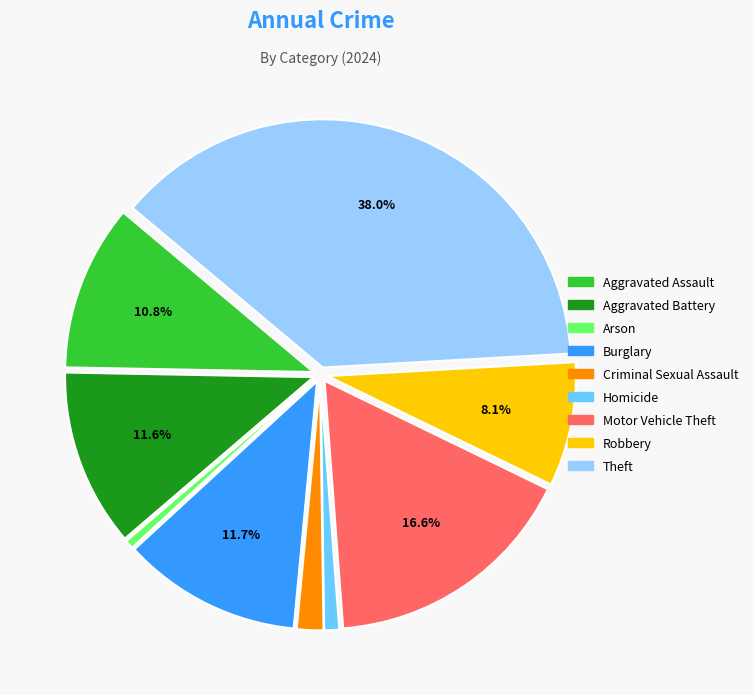

The Burglary slice represents 25% of the pie. True or false?

False